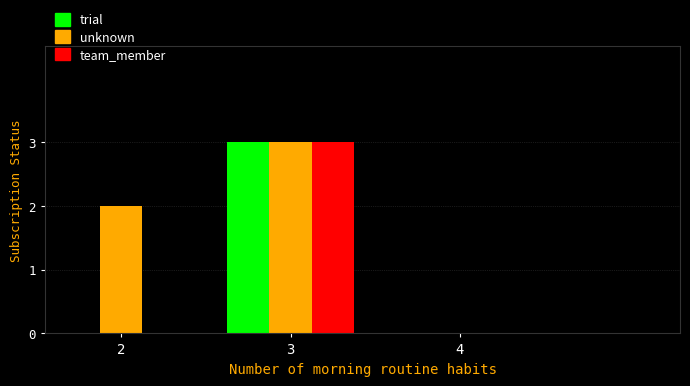

At which category is the sum across all series the highest?

3